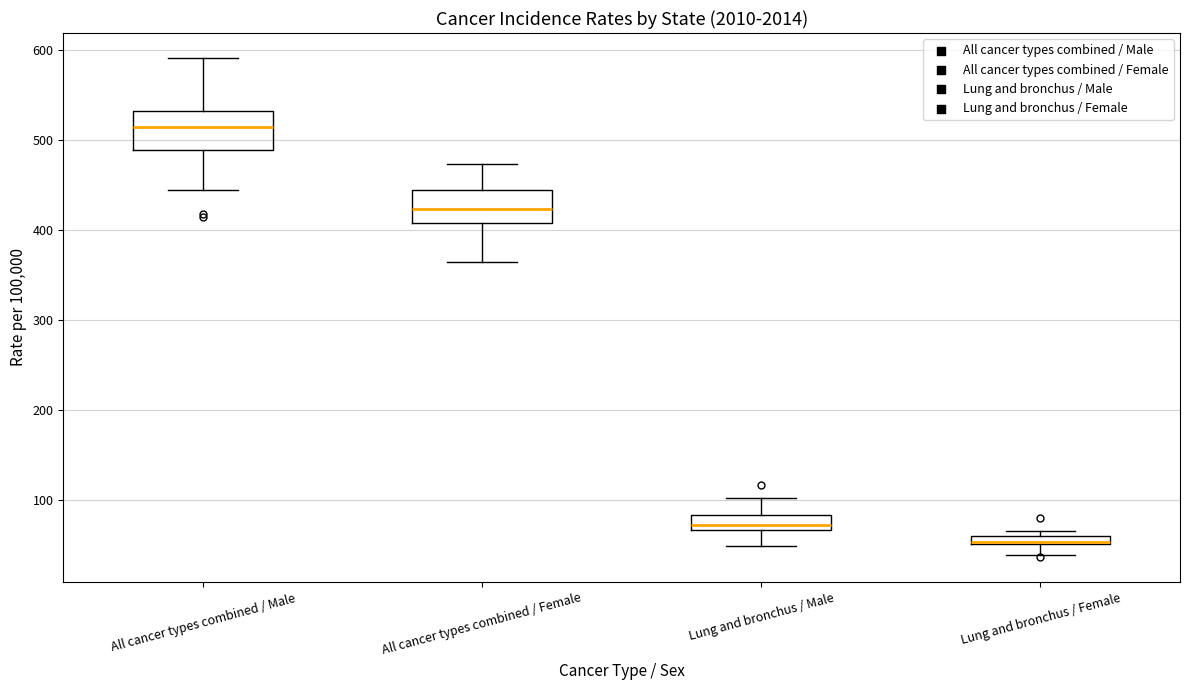

Where is the upper edge of the box for Lung and bronchus / Female on the y-axis? The values are not printed on the chart, so give them approximately, as read against the axis.

60